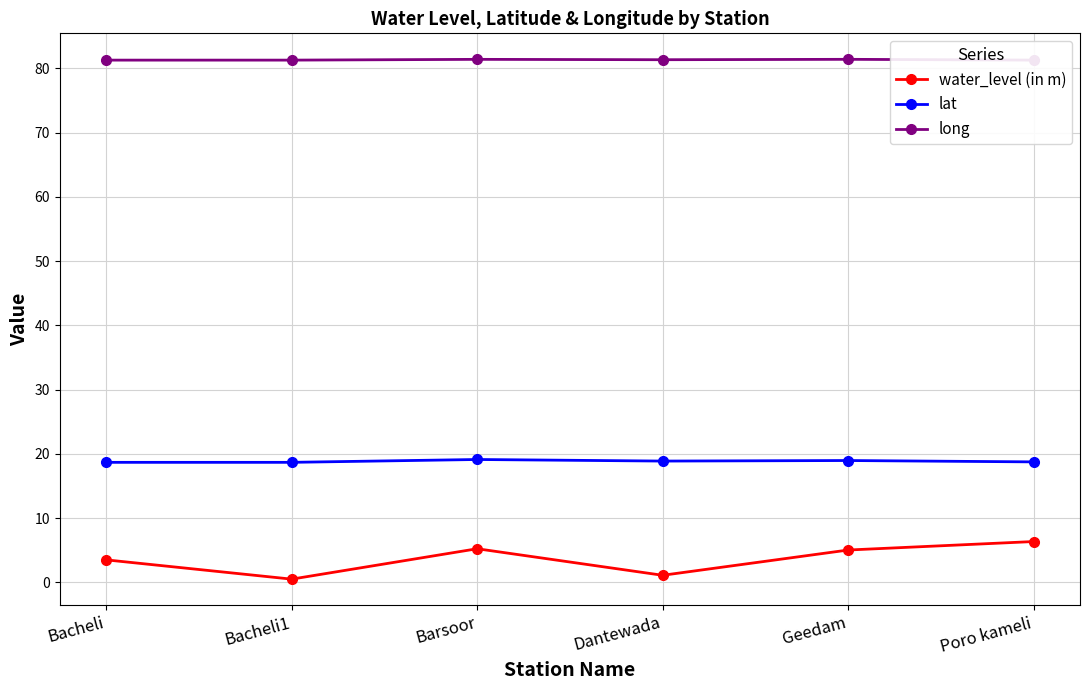

What is the difference between the highest and lowest values at Bacheli?

77.7